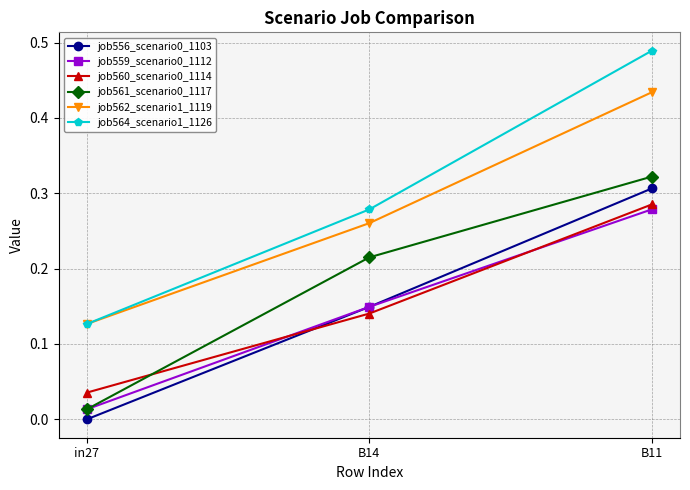

Which series has the largest total across all categories?

job564_scenario1_1126